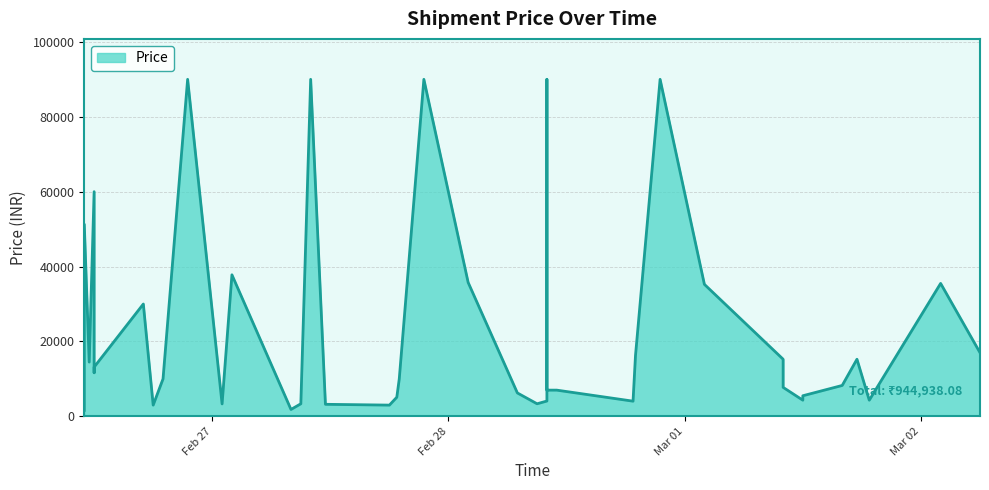

Approximately how many times larger is the value at 2022/02/26 12:00 compared to 2022/02/26 19:00?

1.2